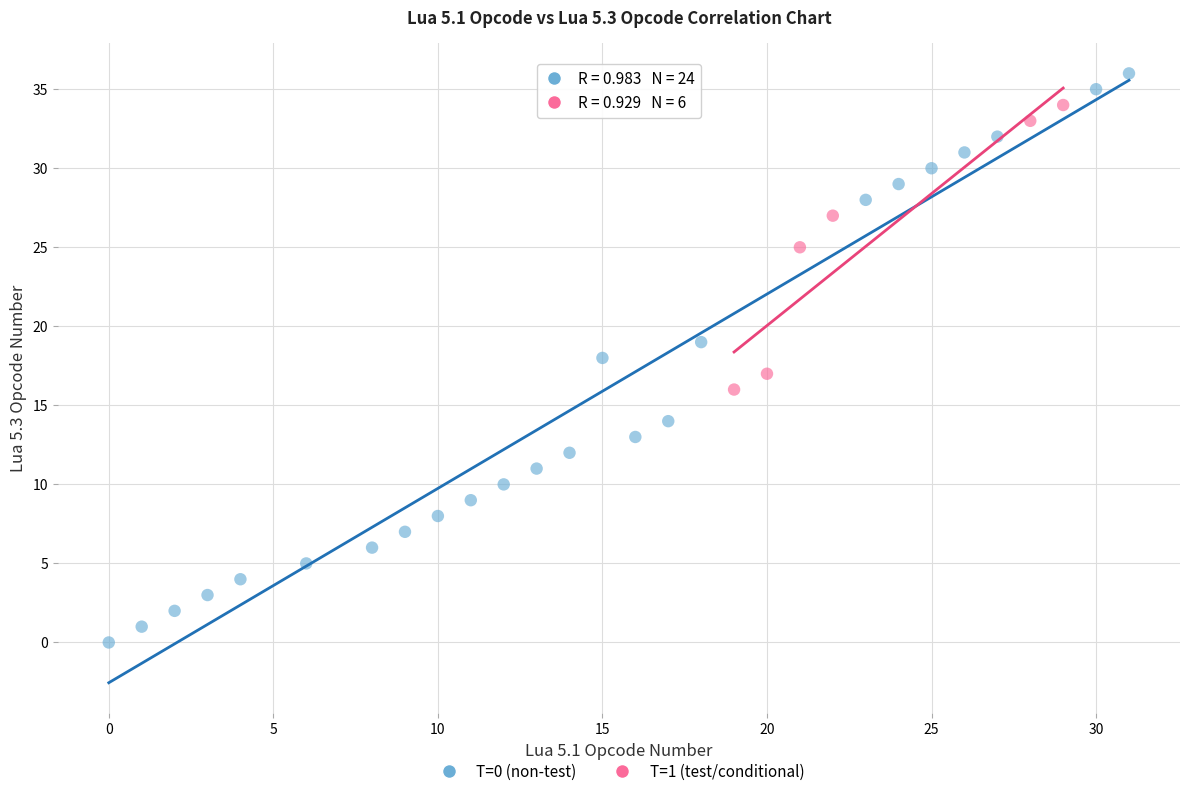

Which series reaches the maximum Y coordinate?

T=0 (non-test)